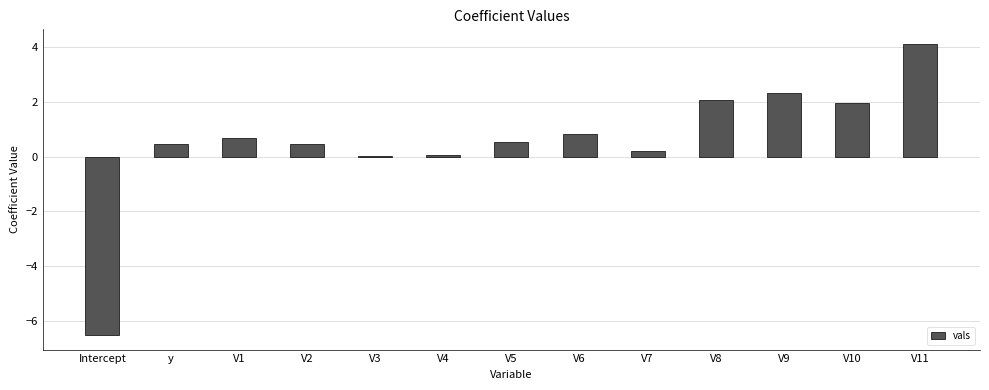

What is the approximate value at V9?

2.3